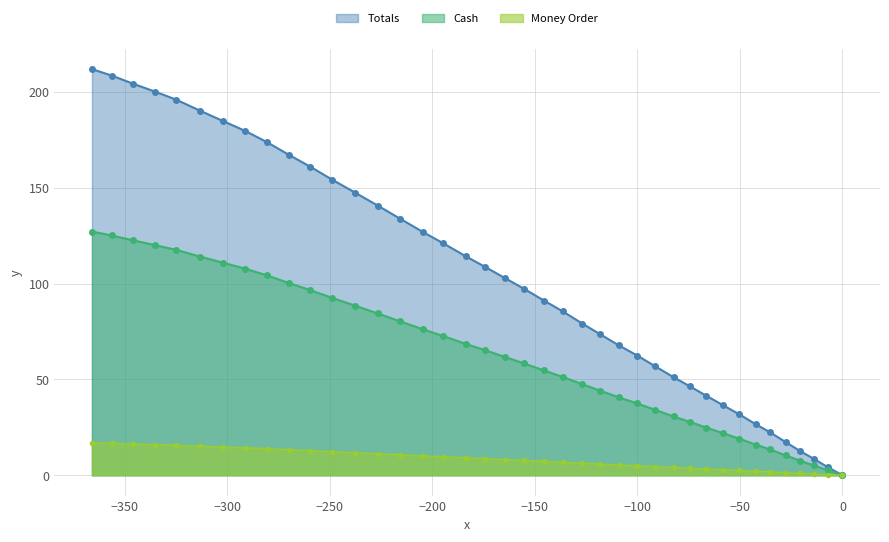

Which series has the largest total across all categories?

Totals